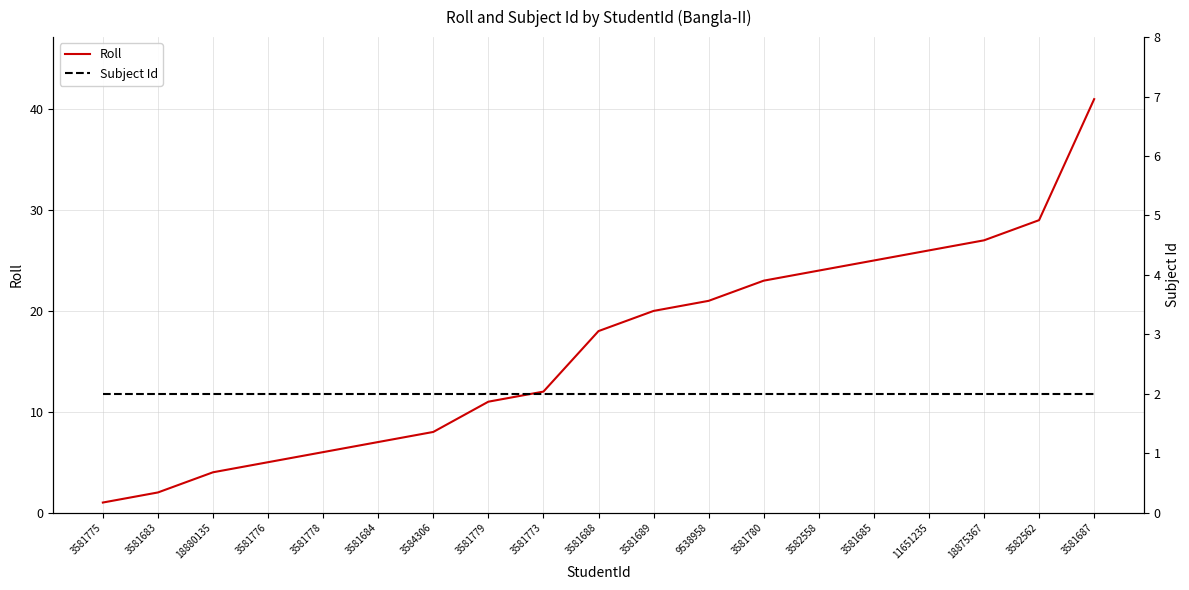

What is the minimum value shown in the chart?

1